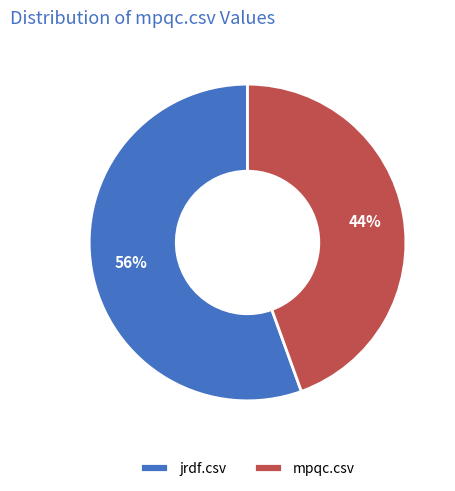

Which has a higher value, mpqc.csv or jrdf.csv?

jrdf.csv